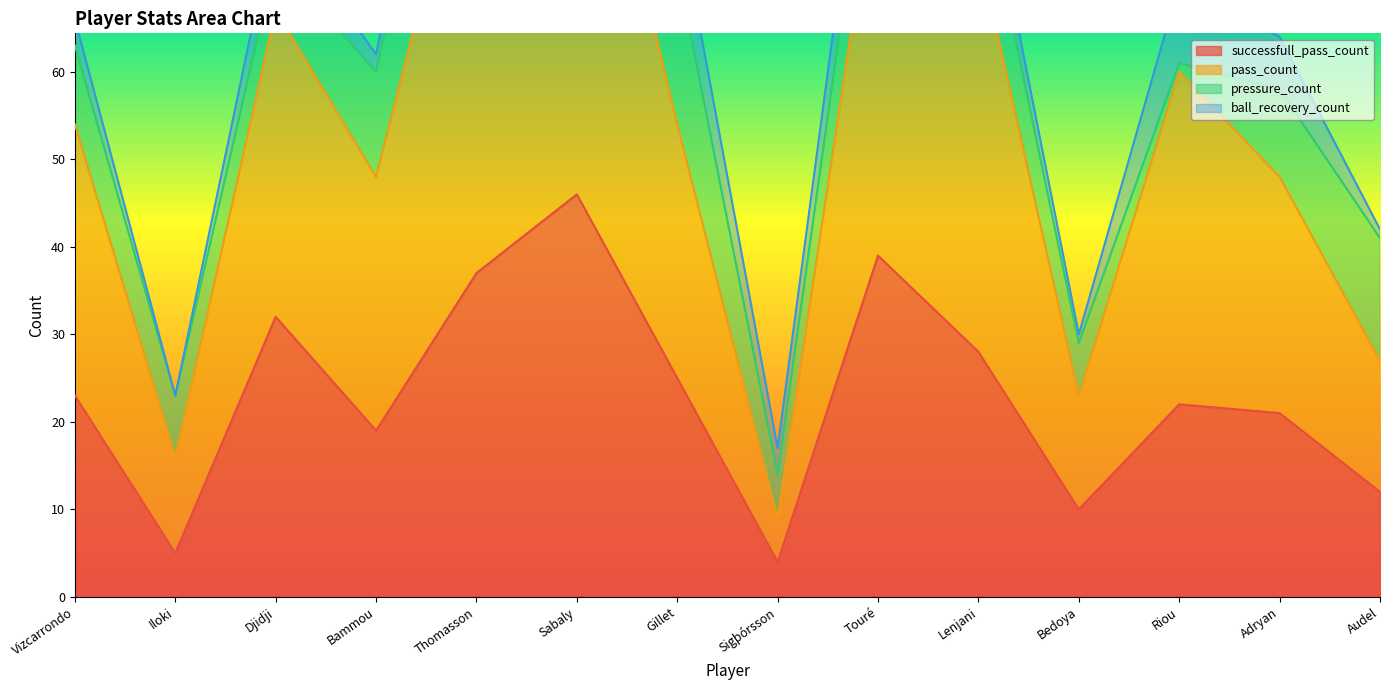

Where is the first local maximum for successfull_pass_count?

Djidji